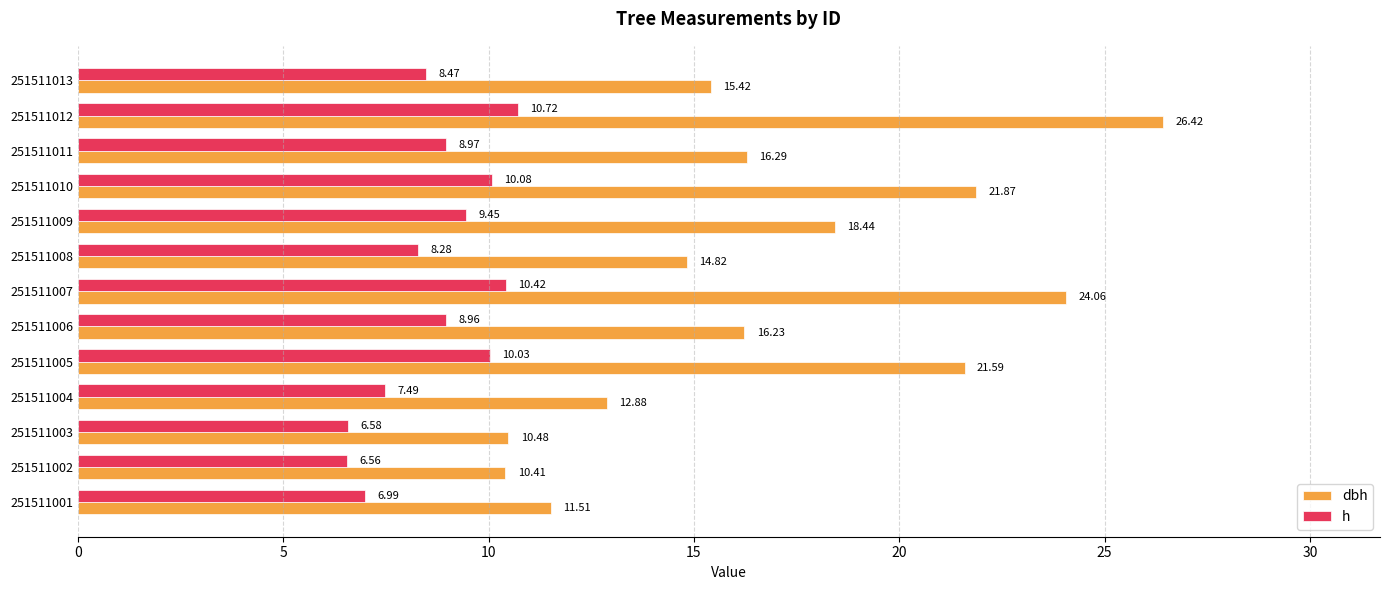

What is the difference between the maximum and minimum values in the dbh series?

16.0